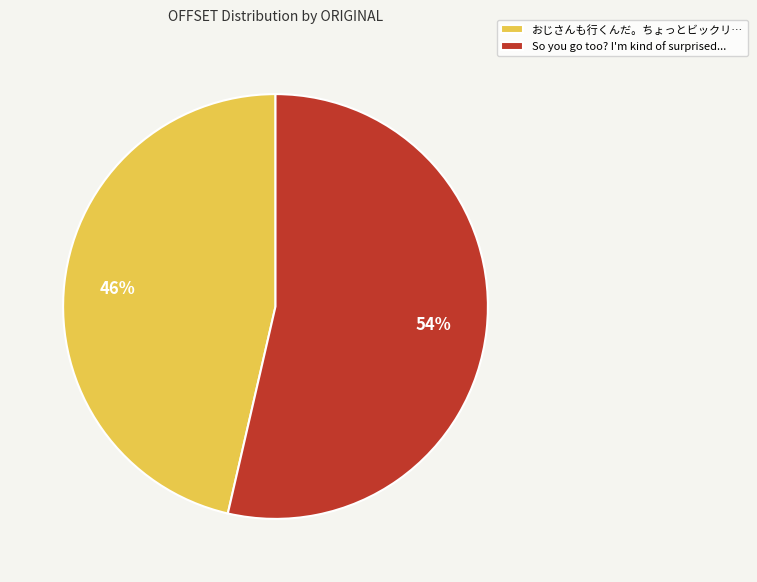

Is it true that おじさんも行くんだ。ちょっとビックリ… is 35% of the pie?

False